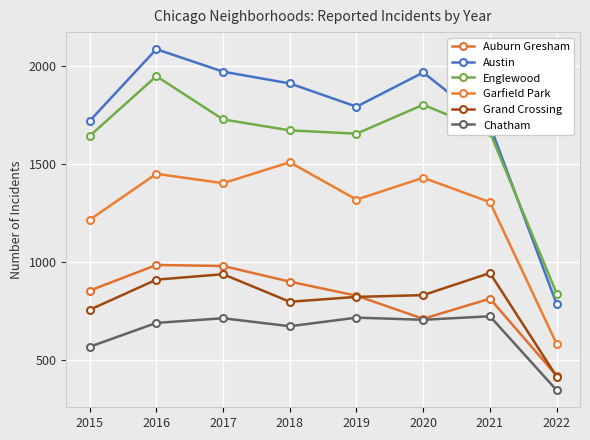

True or false: Chatham and Englewood cross at least once.

False